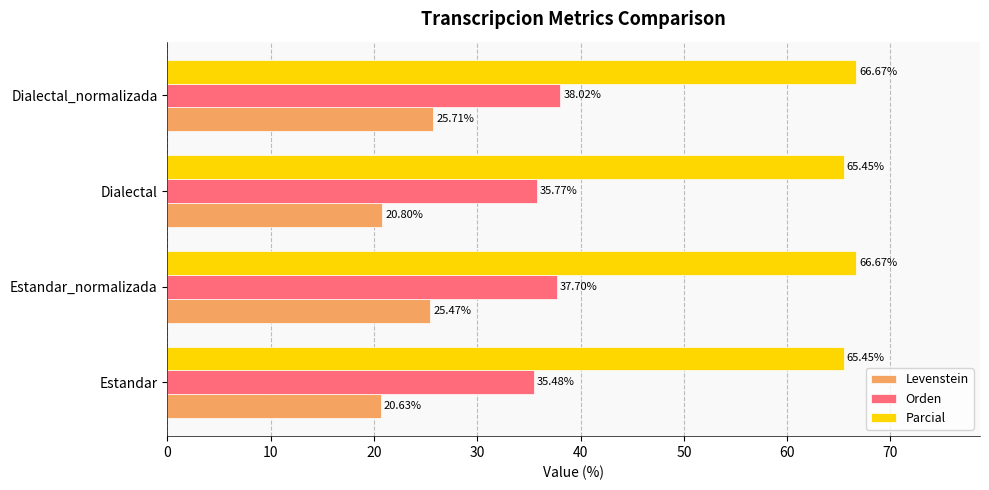

What is the difference between the maximum and minimum values in the Levenstein series?

5.1